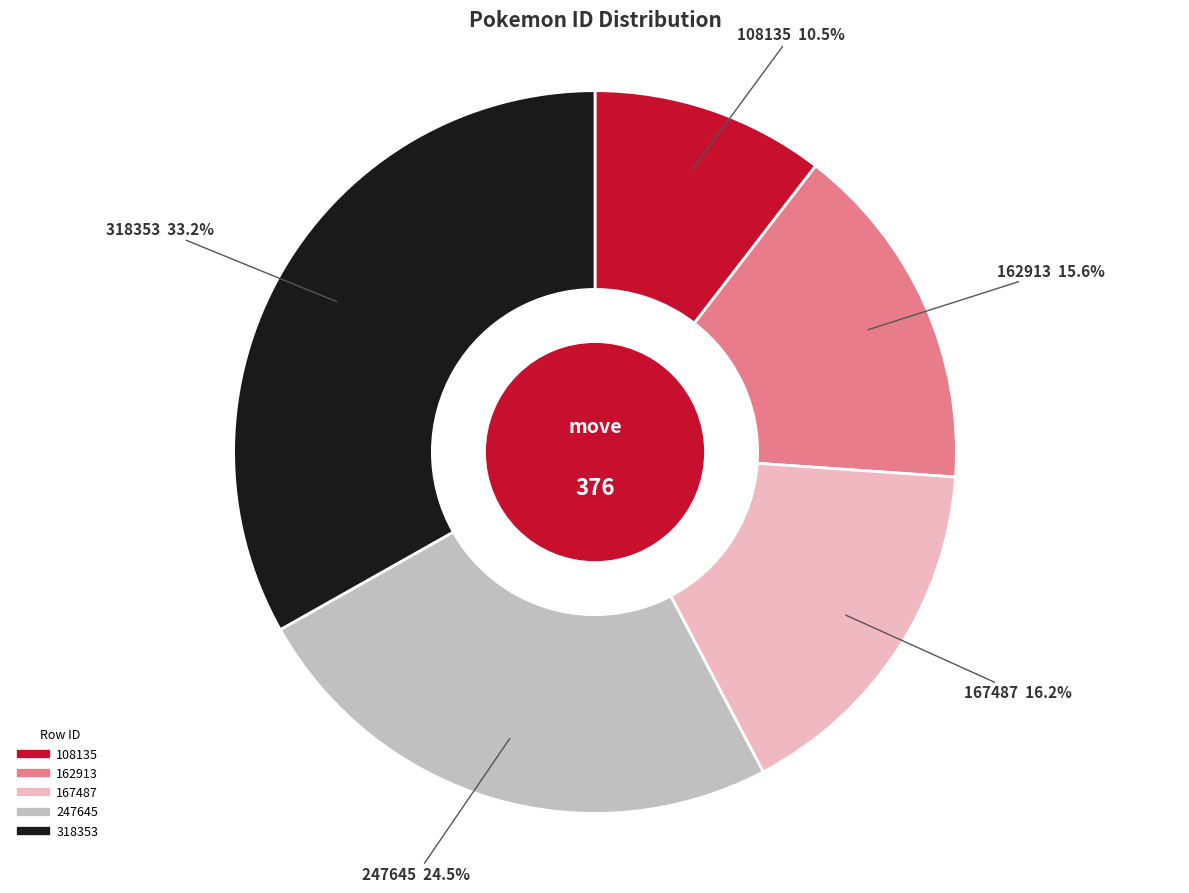

How many segments does this pie chart have?

5